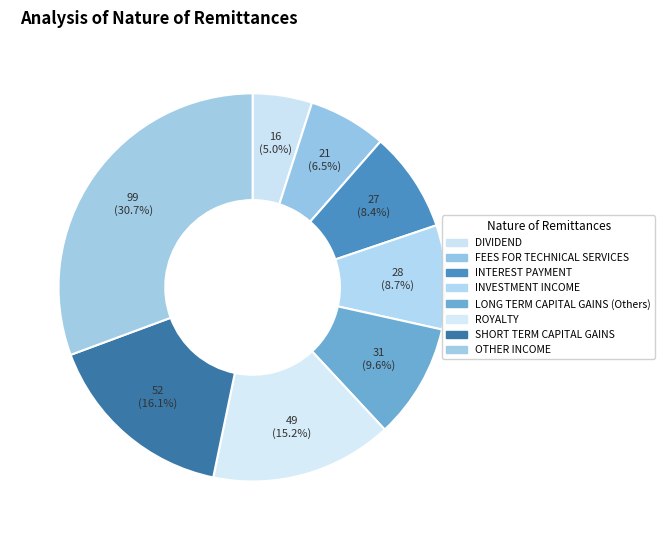

Count the number of slices in the pie.

8